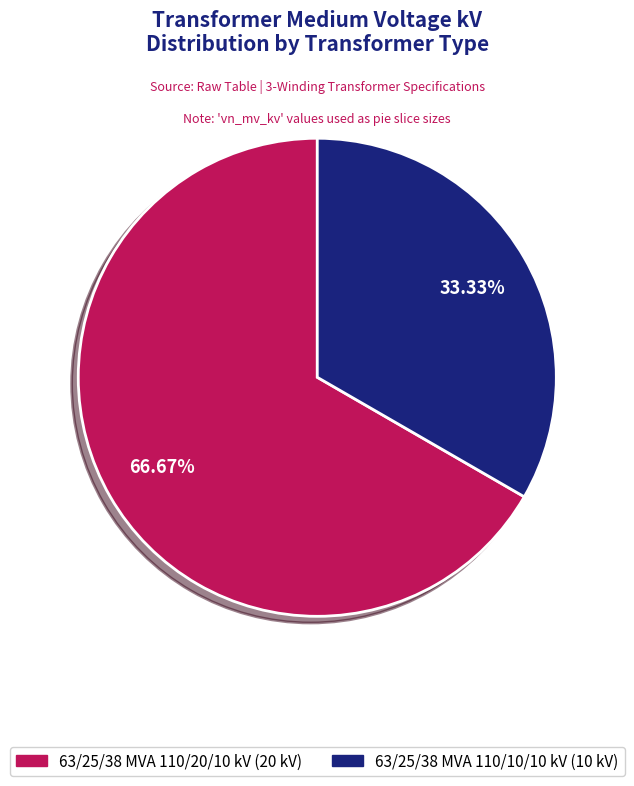

The 63/25/38 MVA 110/10/10 kV slice represents 33% of the pie. True or false?

True